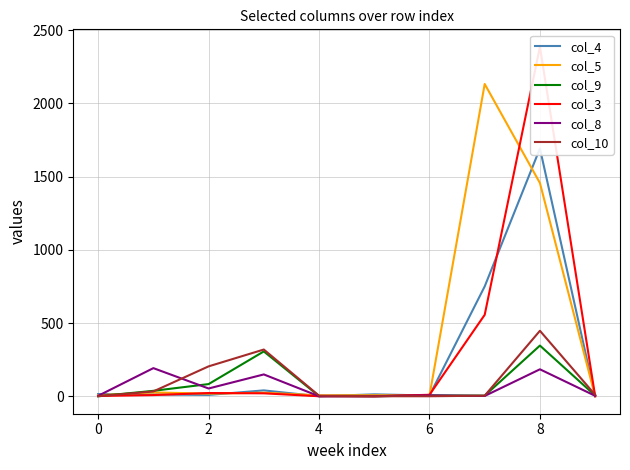

Rank the series by their maximum value, from highest to lowest.

col_3, col_5, col_4, col_10, col_9, col_8